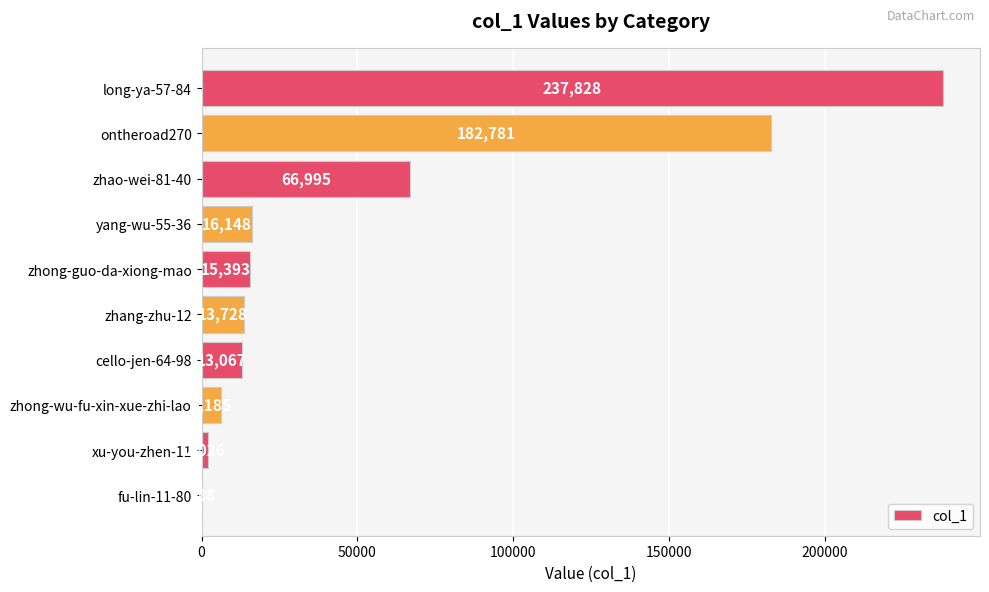

What is the sum of all values?

554339